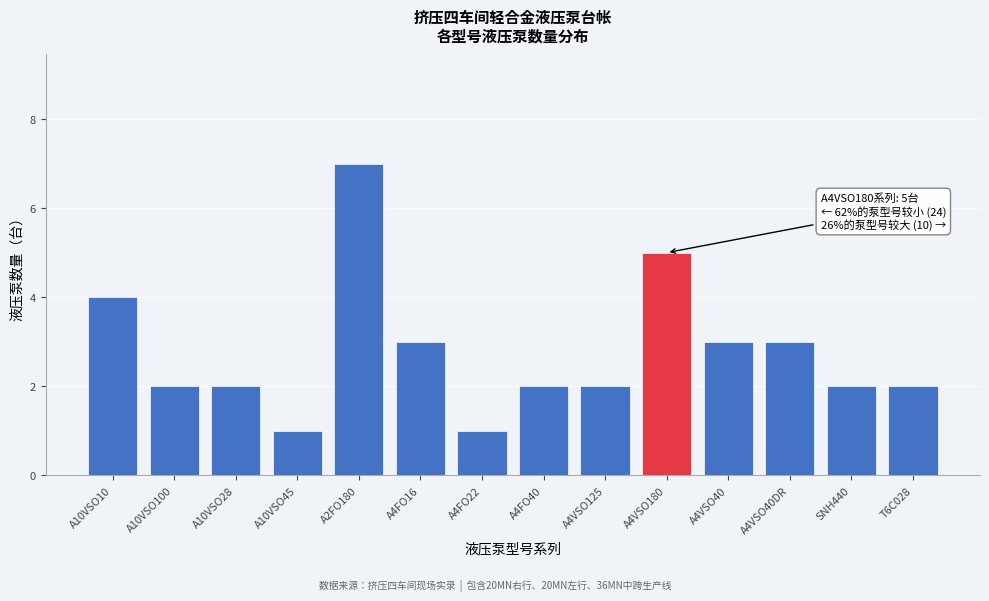

Reading left to right, extract all data points from this chart.

A10VSO10=4	A10VSO100=2	A10VSO28=2	A10VSO45=1	A2FO180=7	A4FO16=3	A4FO22=1	A4FO40=2	A4VSO125=2	A4VSO180=5	A4VSO40=3	A4VSO40DR=3	SNH440=2	T6C028=2